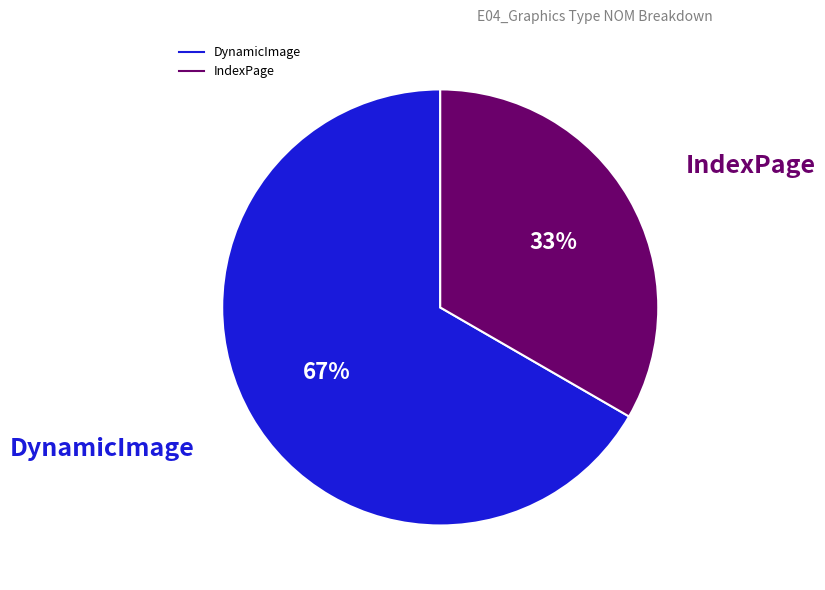

Which slice is the smallest?

IndexPage